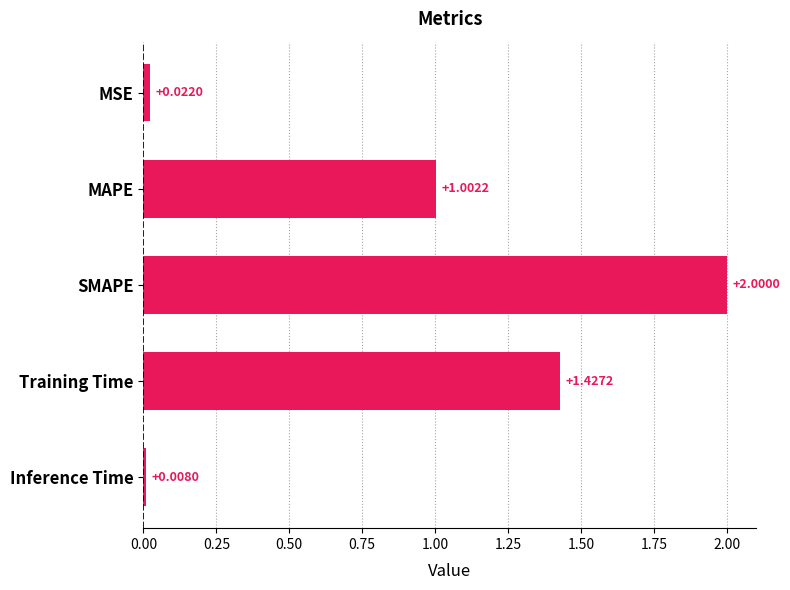

Between MSE and MAPE, which is larger?

MAPE